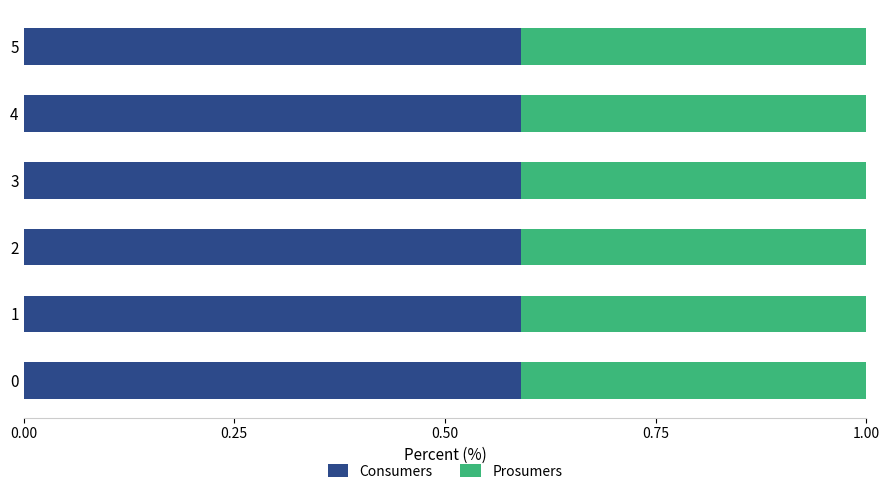

What is the lowest value of the Consumers series?

0.6